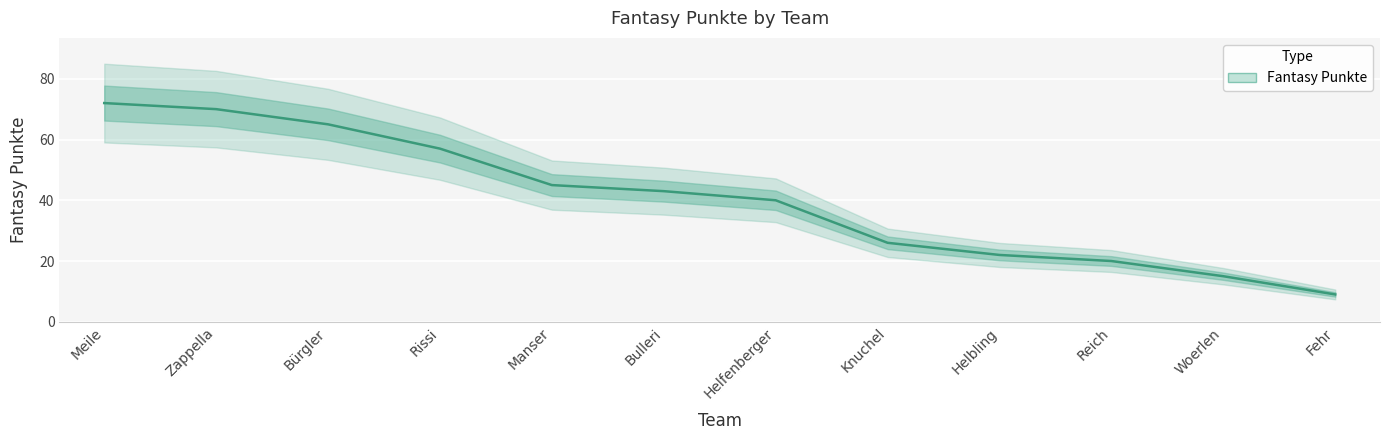

What is the minimum value shown in the chart?

9